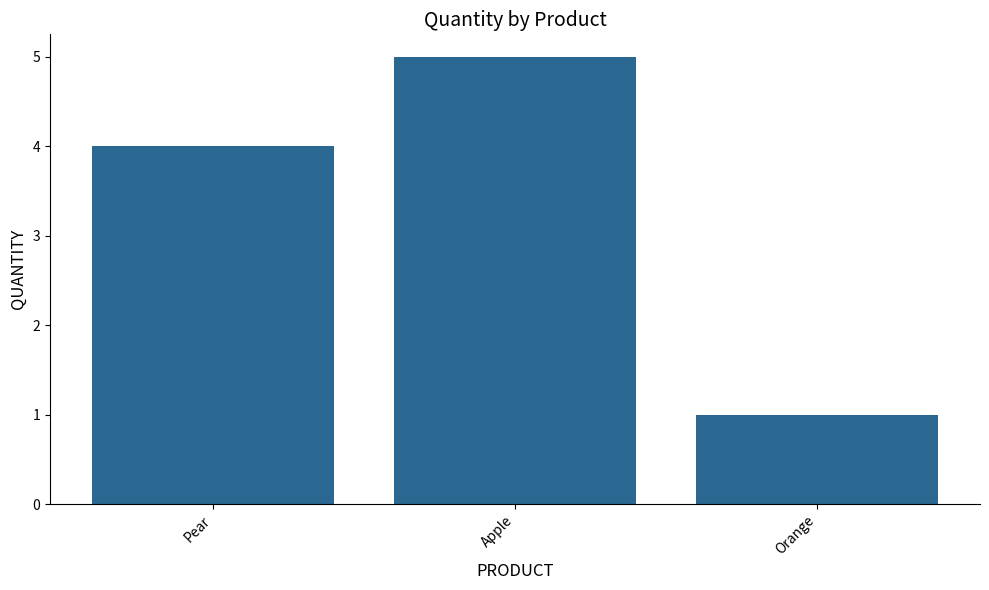

What is the value of the 3rd bar from the left?

1